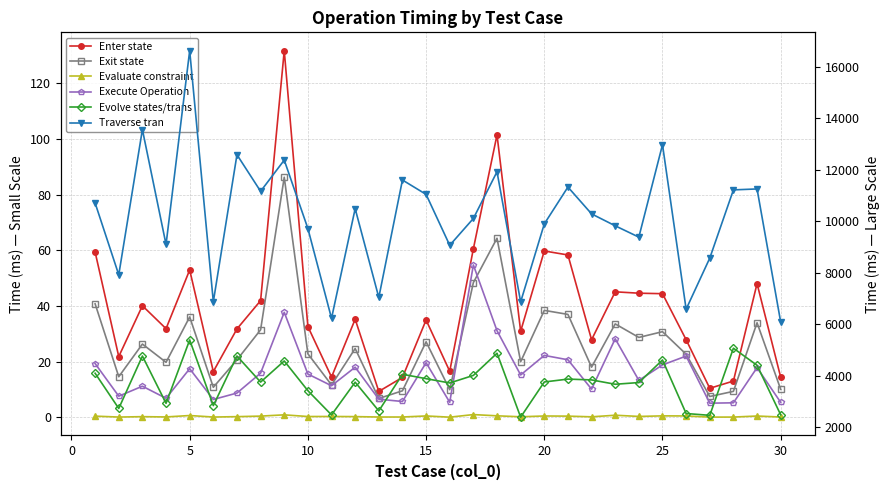

Is it true that Evaluate constraint equals 0.2 at 11?

False